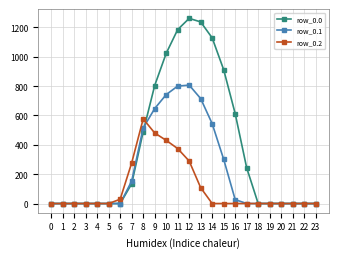

True or false: row_0.2 has a value of 187.3 at 20.

False